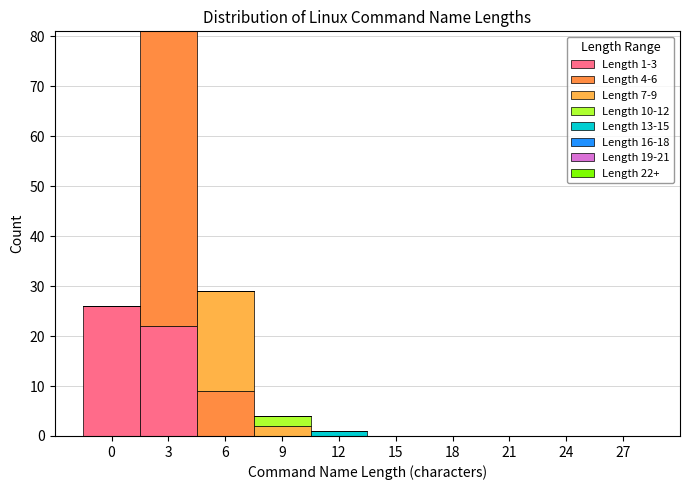

How many categories are shown in the chart?

10